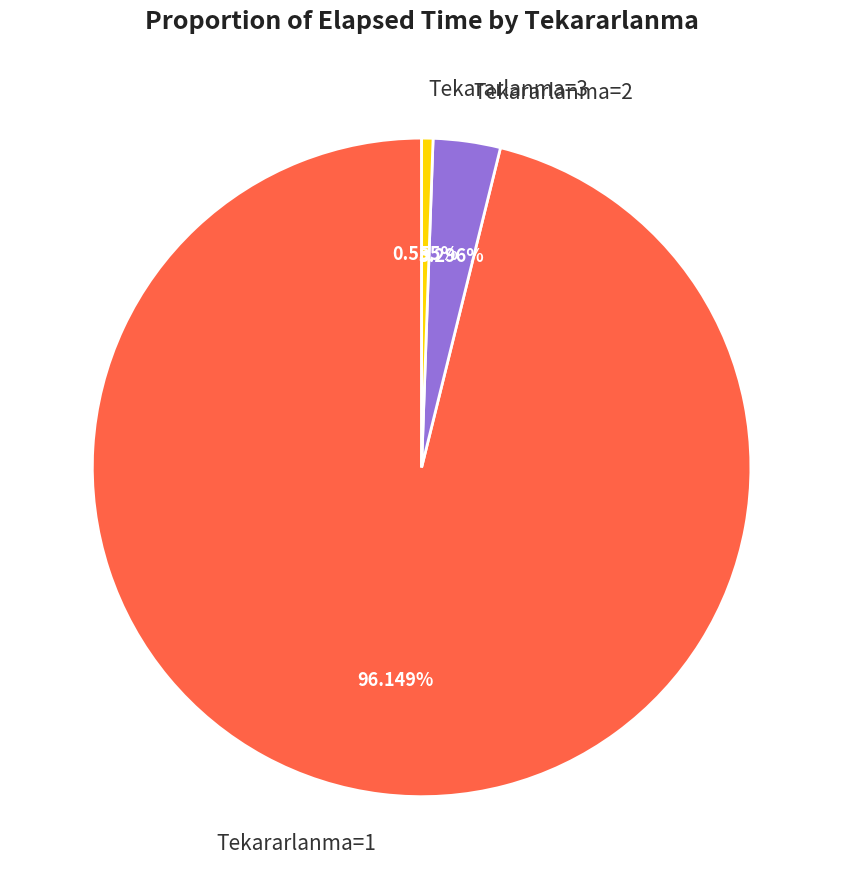

Which has a higher value, Tekararlanma=2 or Tekararlanma=3?

Tekararlanma=2